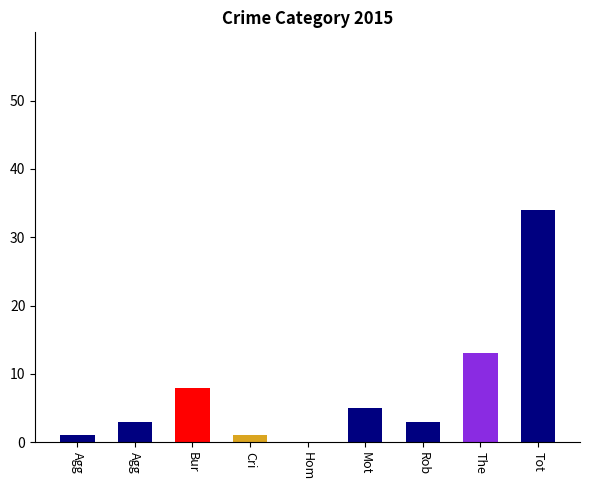

Count the number of data series in this chart.

1